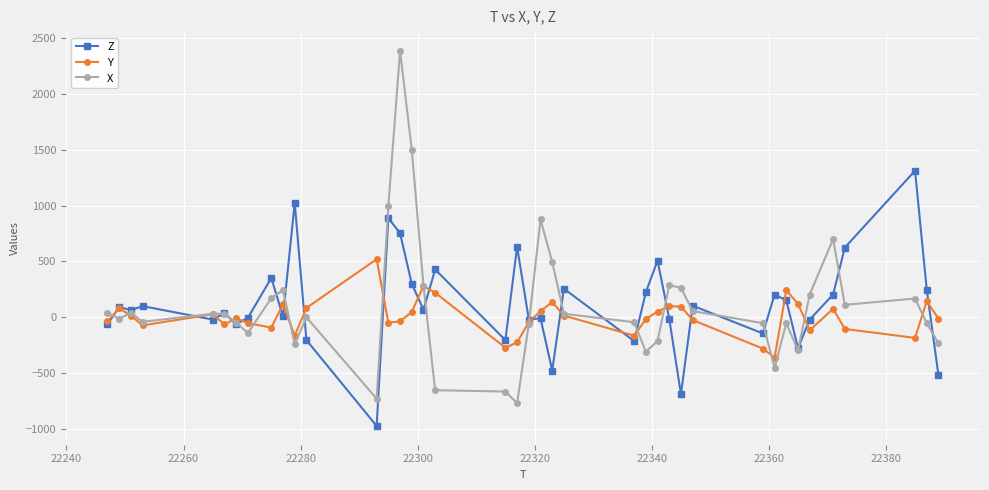

Does the chart display data point markers on the line(s)?

Yes